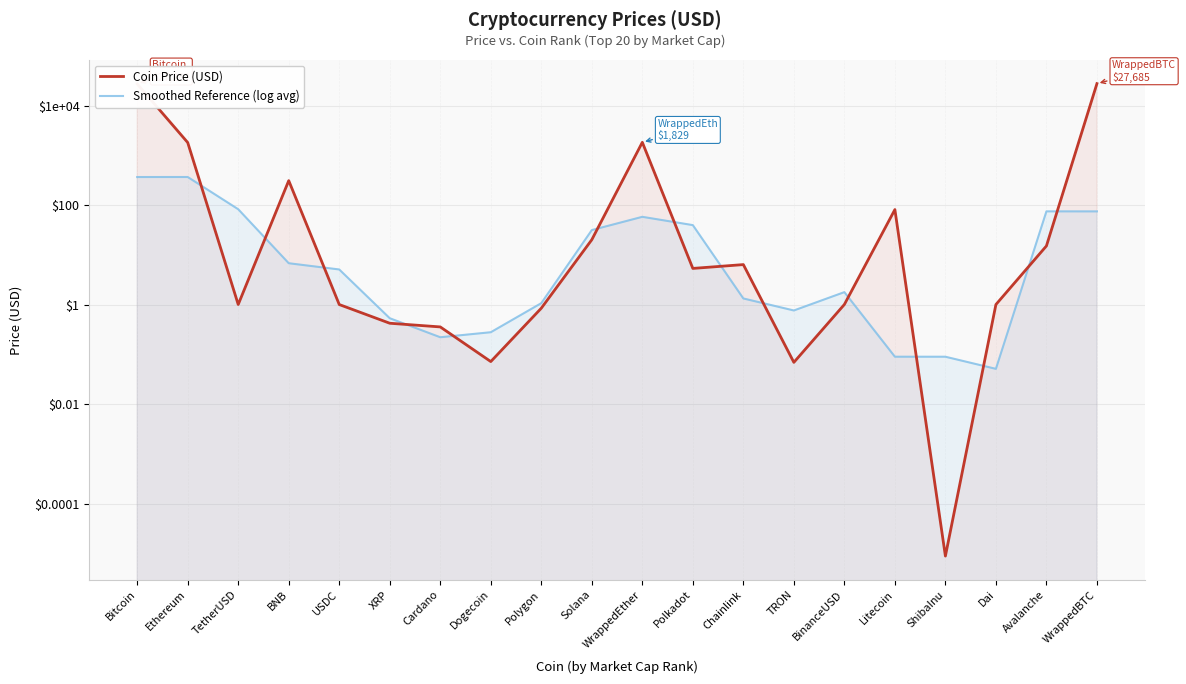

What is the value of the Smoothed Reference (log avg) point at the 13th from the left?

1.3